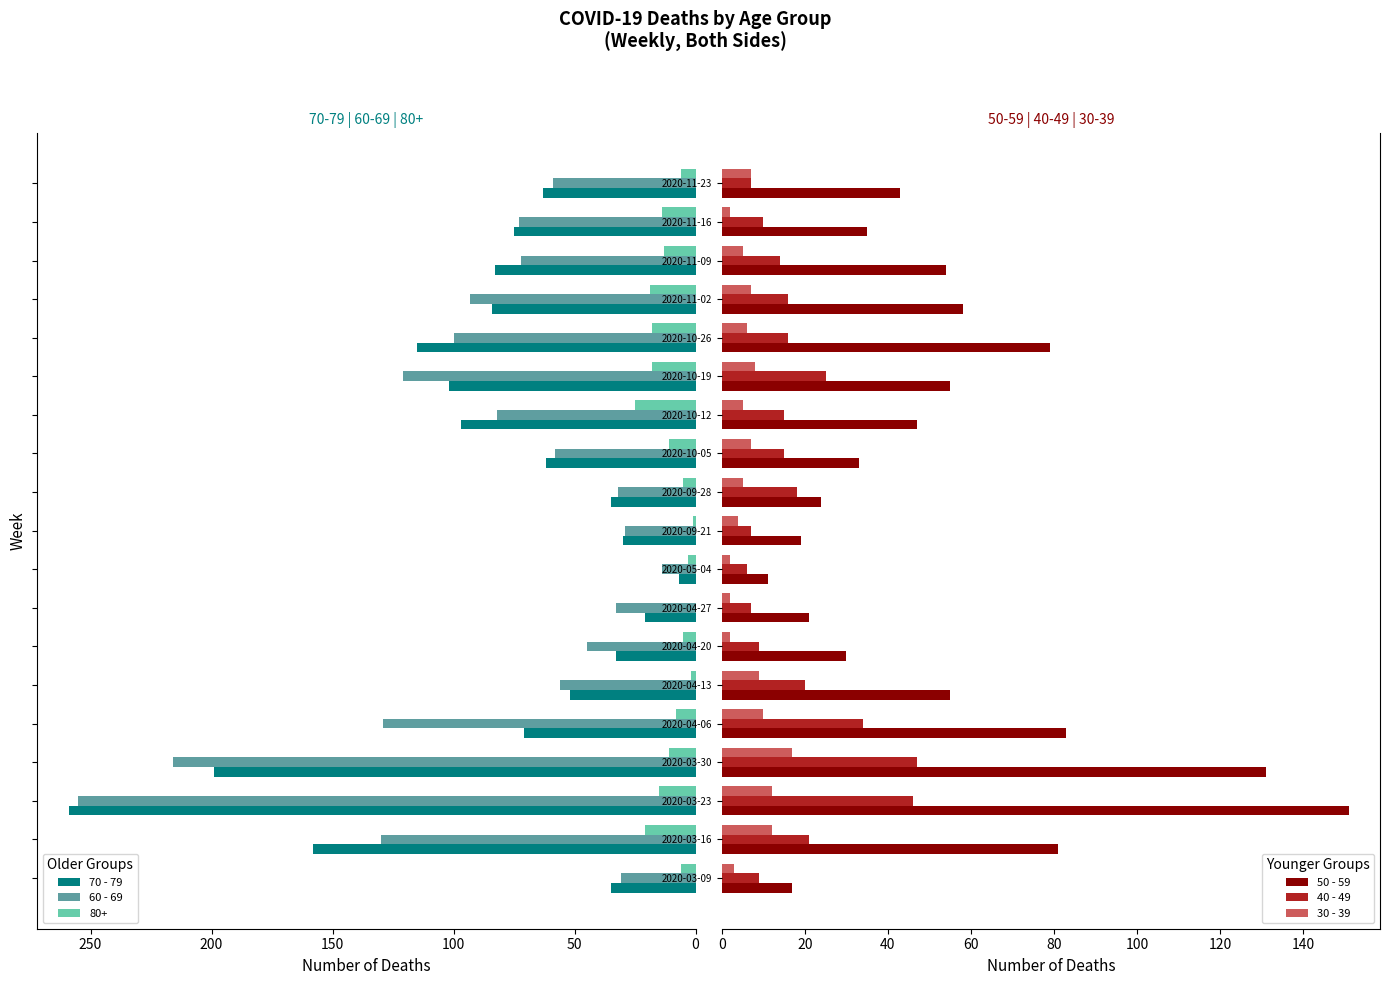

What is the smallest value displayed?

2